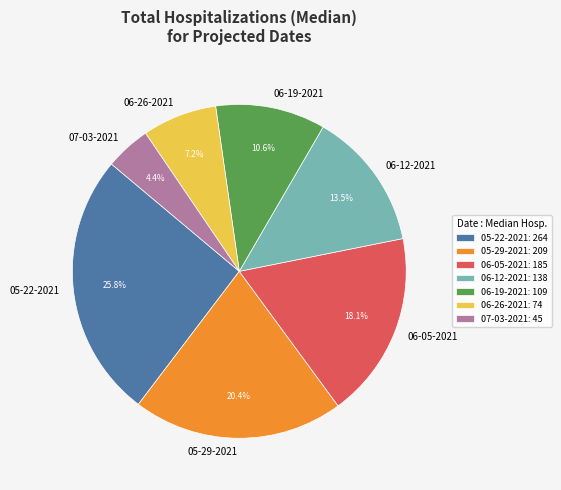

Approximately how many times larger is the value at 06-26-2021 compared to 07-03-2021?

1.6